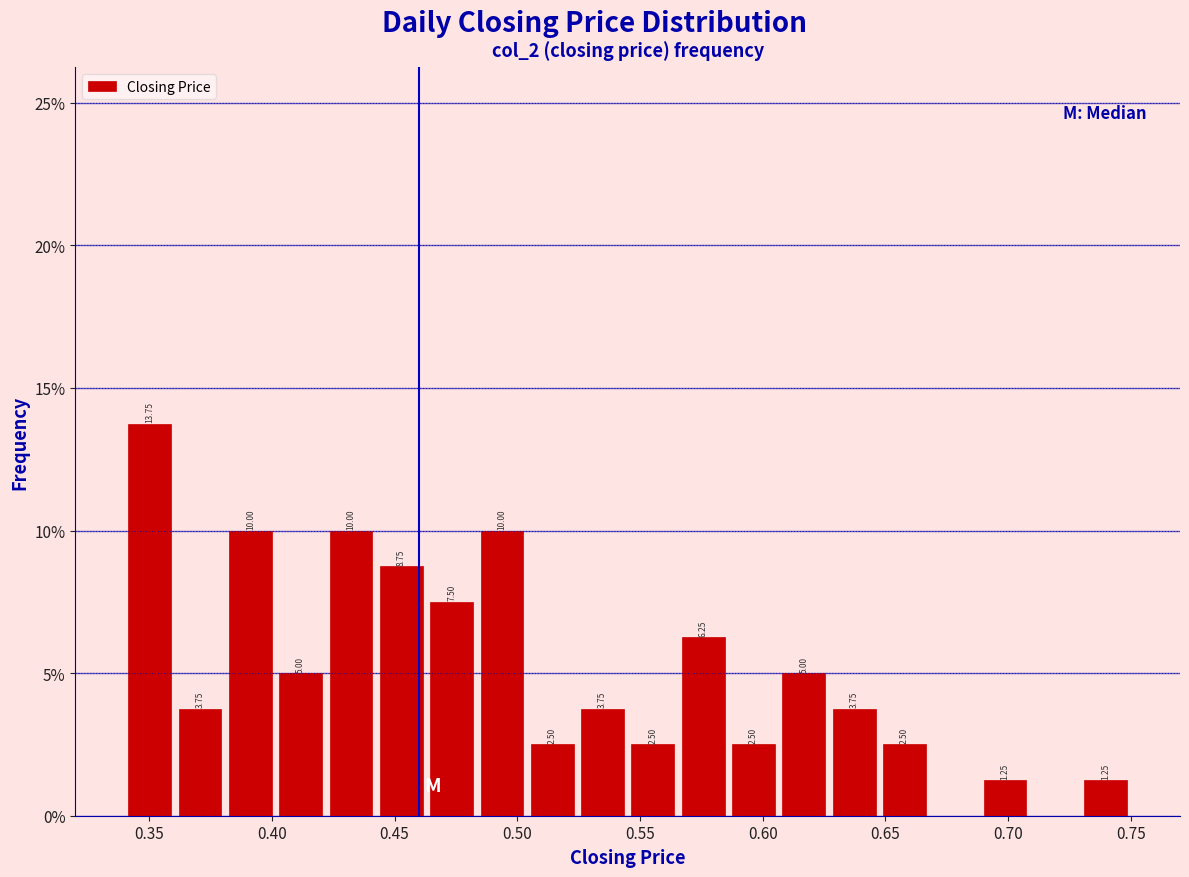

Over which range of the x-axis is the bar tallest?

0.340 to 0.360